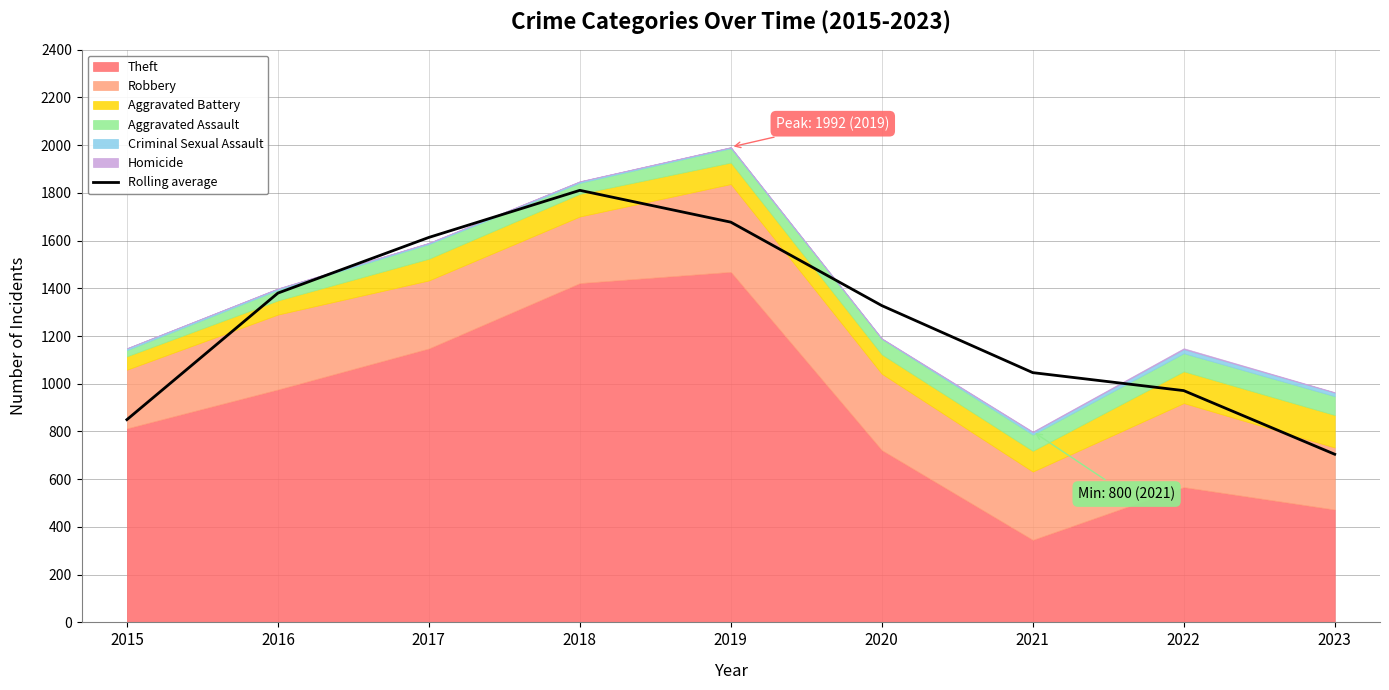

Approximately how many times larger is the value at 2016 compared to 2018?

0.8